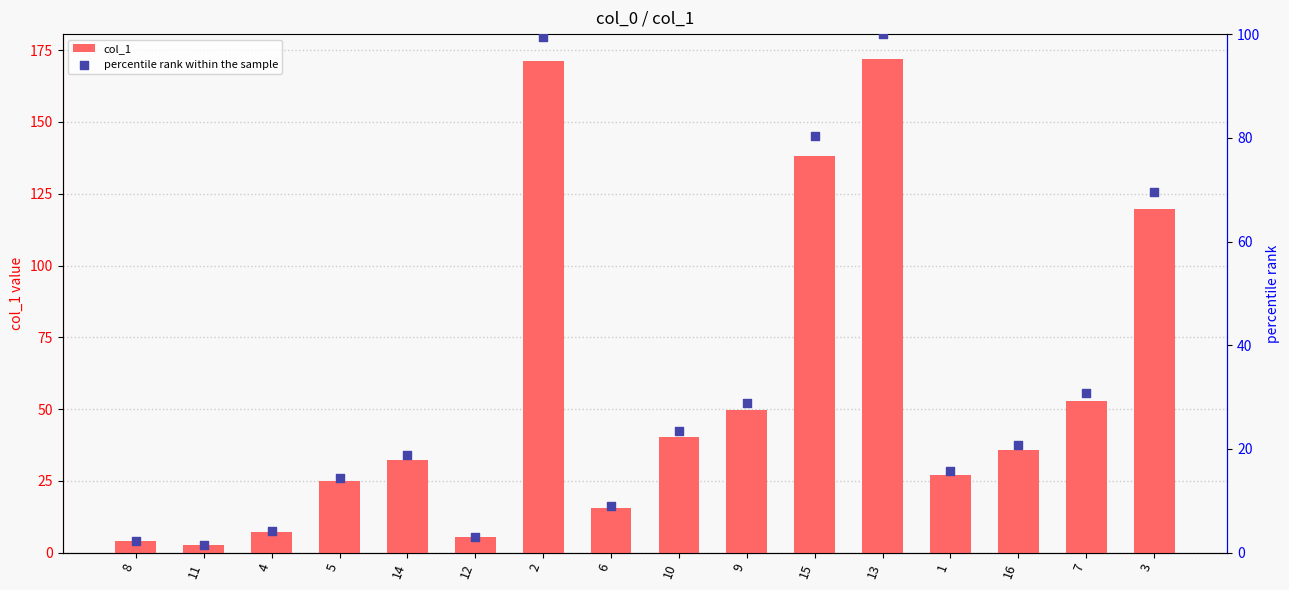

At how many categories does at least one series exceed 21?

11